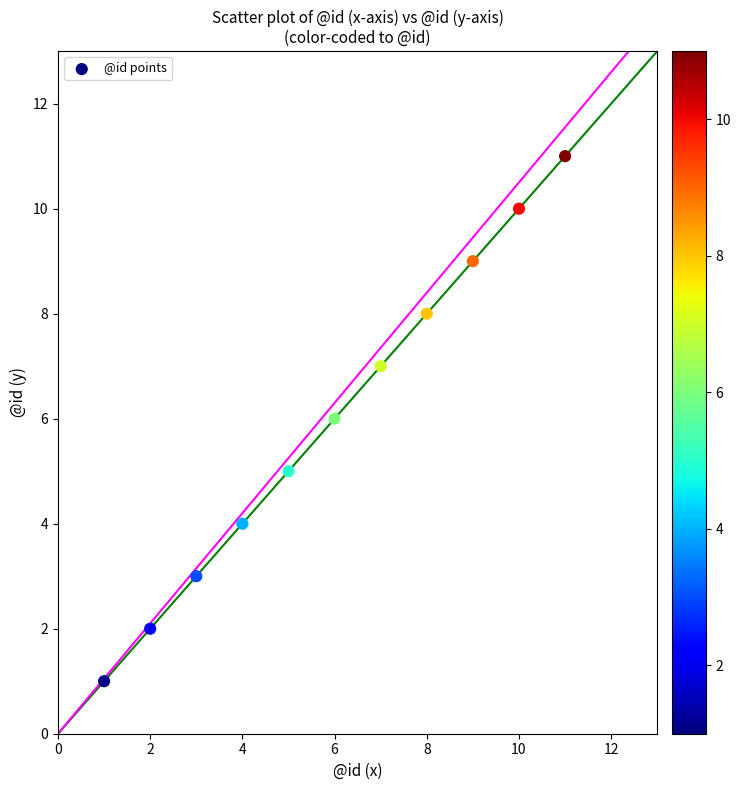

What is the range of X values (max minus min)?

10